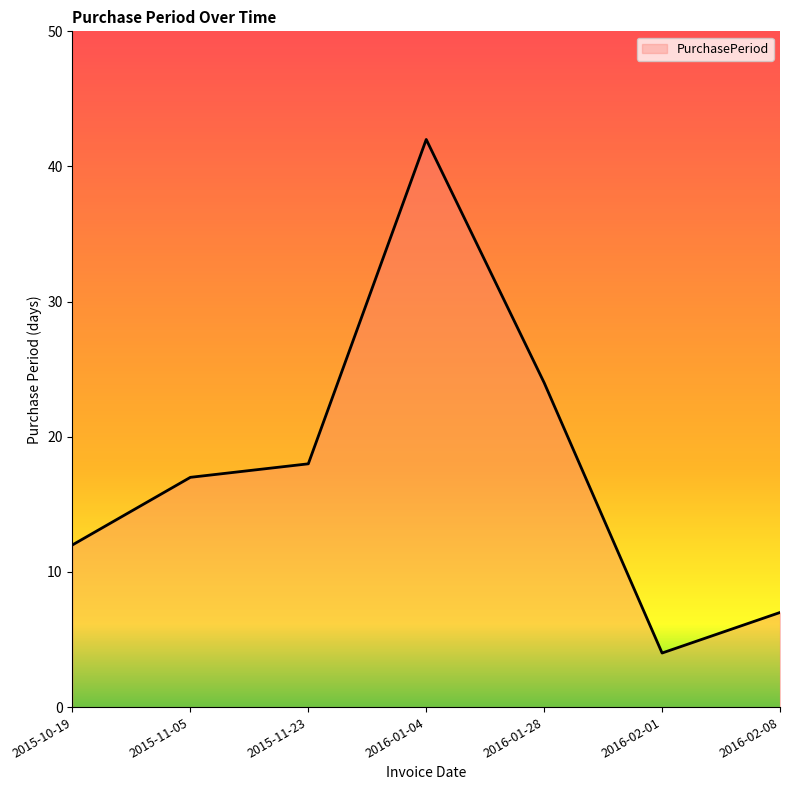

What position from the right is 2015-11-23?

5